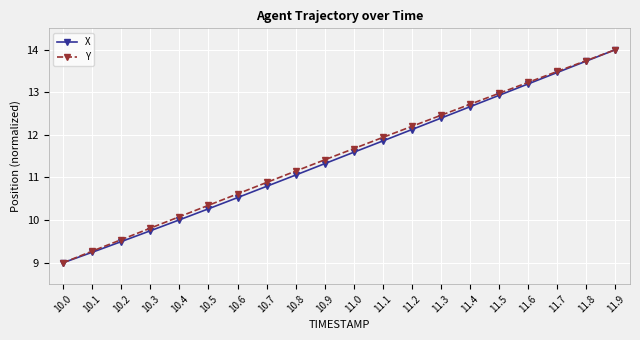

Reading left to right, list all the values displayed in this chart.

X: 10.0=9.0	10.1=9.2	10.2=9.5	10.3=9.7	10.4=10.0	10.5=10.3	10.6=10.5	10.7=10.8	10.8=11.1	10.9=11.3	11.0=11.6	11.1=11.9	11.2=12.1	11.3=12.4	11.4=12.7	11.5=12.9	11.6=13.2	11.7=13.5	11.8=13.7	11.9=14.0
Y: 10.0=9.0	10.1=9.3	10.2=9.5	10.3=9.8	10.4=10.1	10.5=10.3	10.6=10.6	10.7=10.9	10.8=11.2	10.9=11.4	11.0=11.7	11.1=11.9	11.2=12.2	11.3=12.5	11.4=12.7	11.5=13.0	11.6=13.2	11.7=13.5	11.8=13.7	11.9=14.0